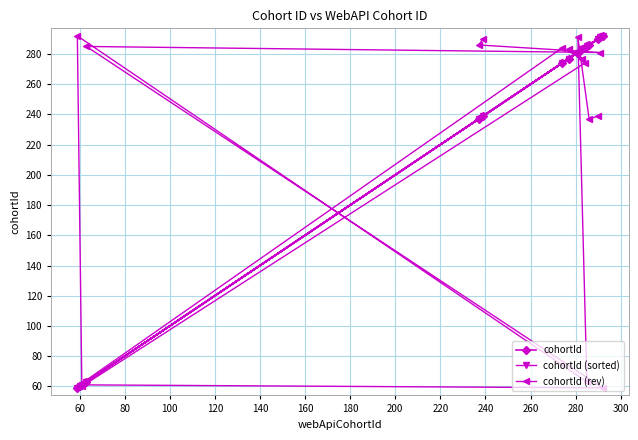

What is the lowest value of the cohortId series?

59